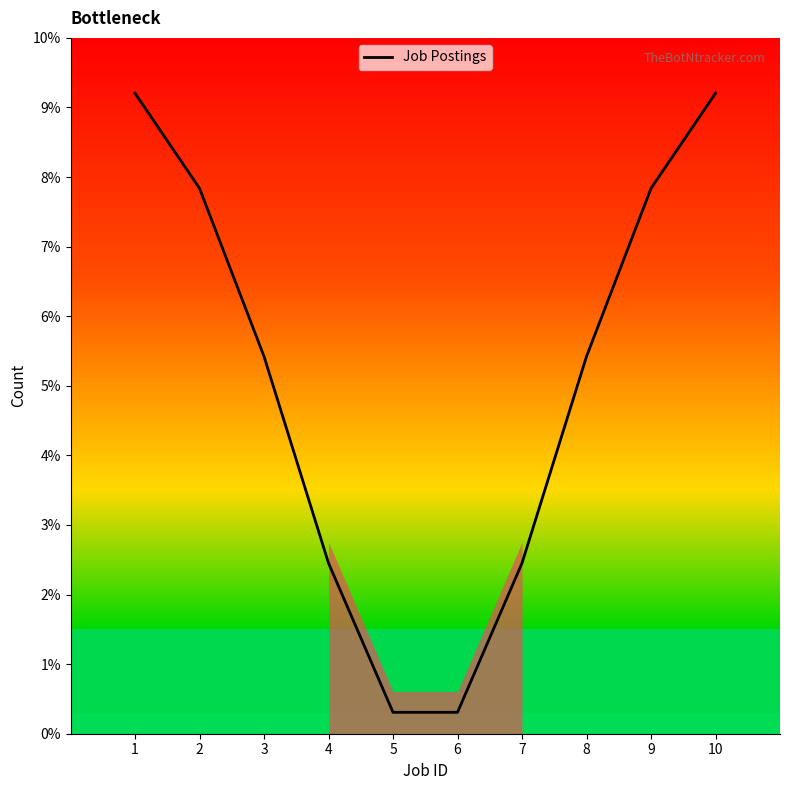

What is the approximate value at 4?

2.5